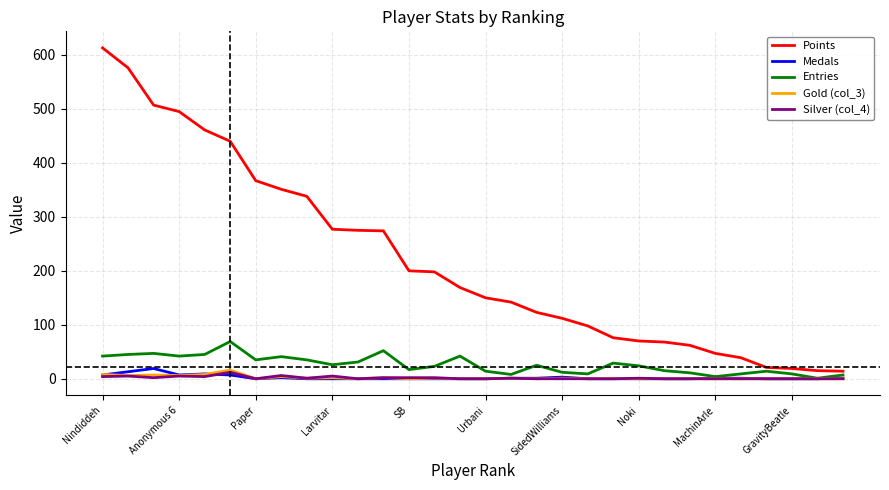

What is the average value of the Entries series?

26